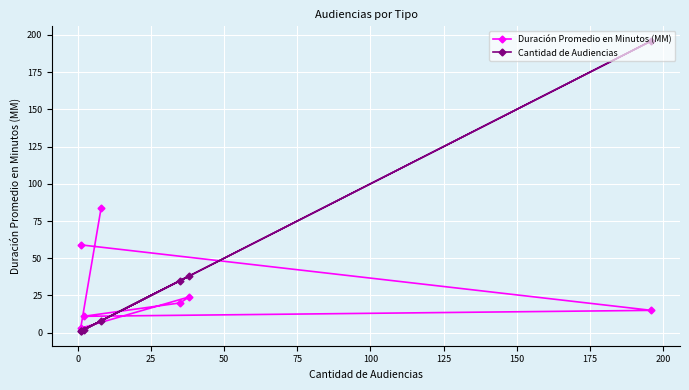

True or false: Duración Promedio en Minutos (MM) has a value of 17 at 25.

False